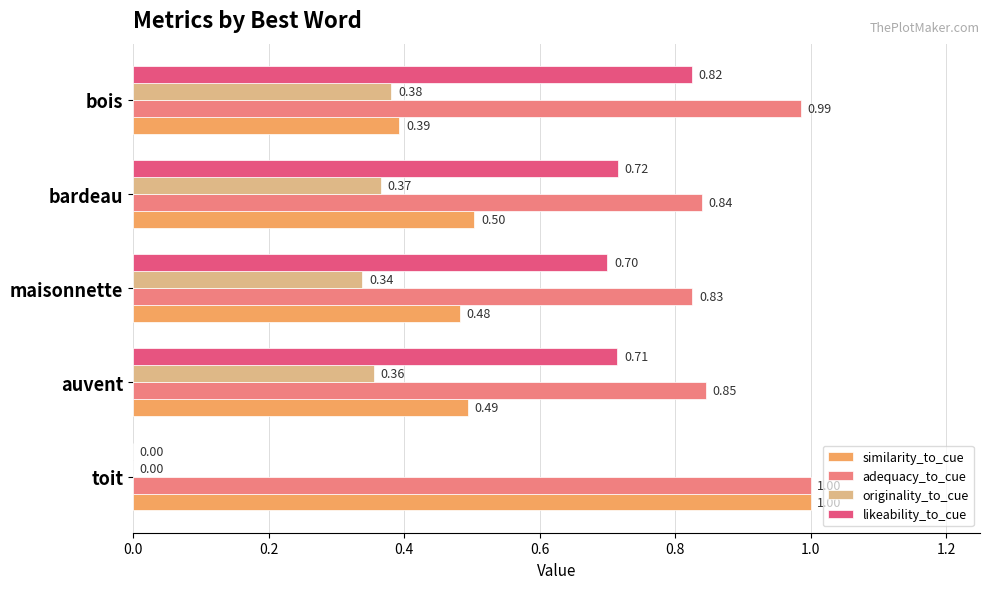

How many data points does each series have?

5